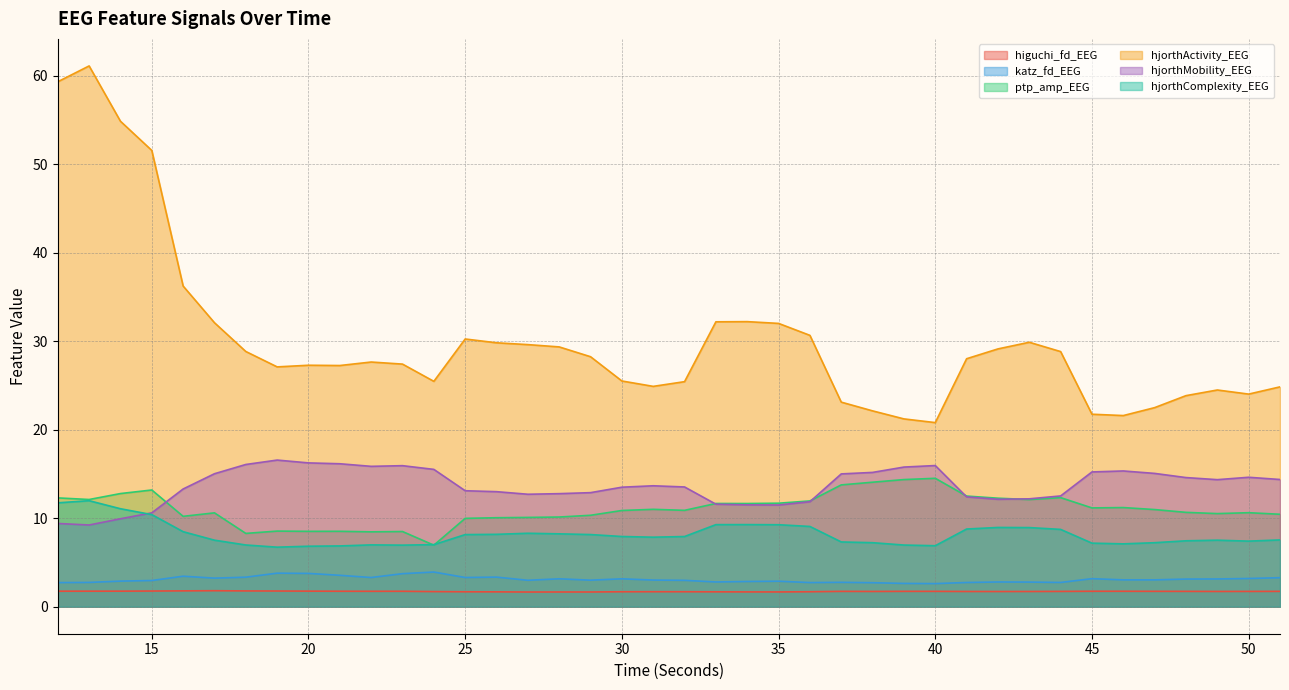

The value of ptp_amp_EEG at 51 is 10.4. True or false?

True